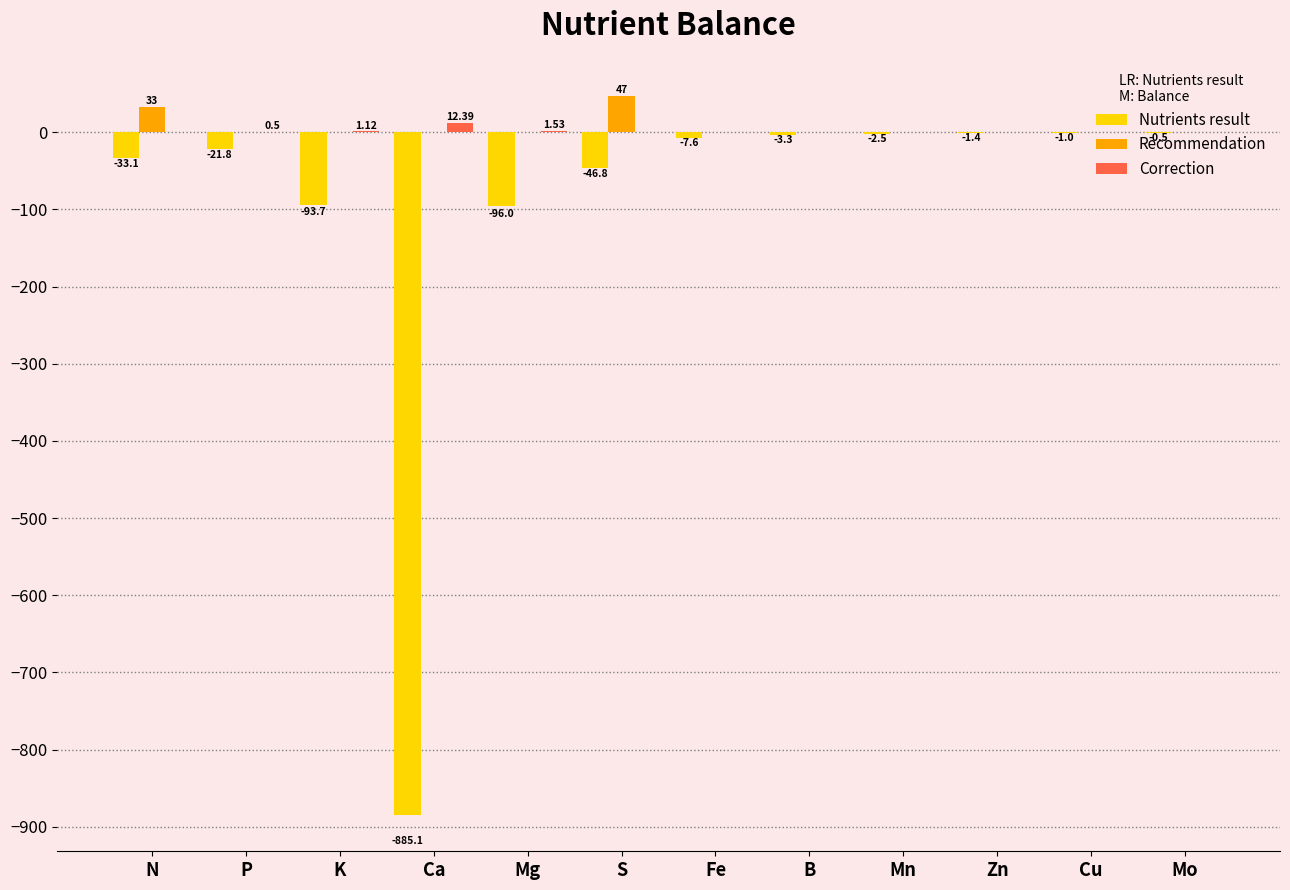

Which series has the largest total across all categories?

Recommendation